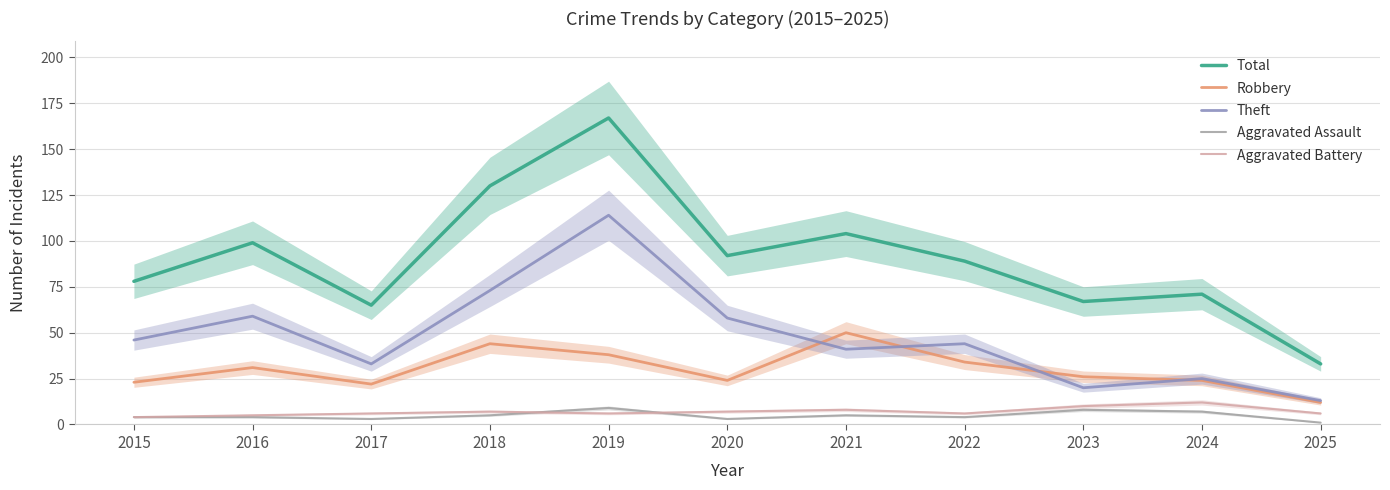

Which has a higher value, 2025 or 2016?

2016